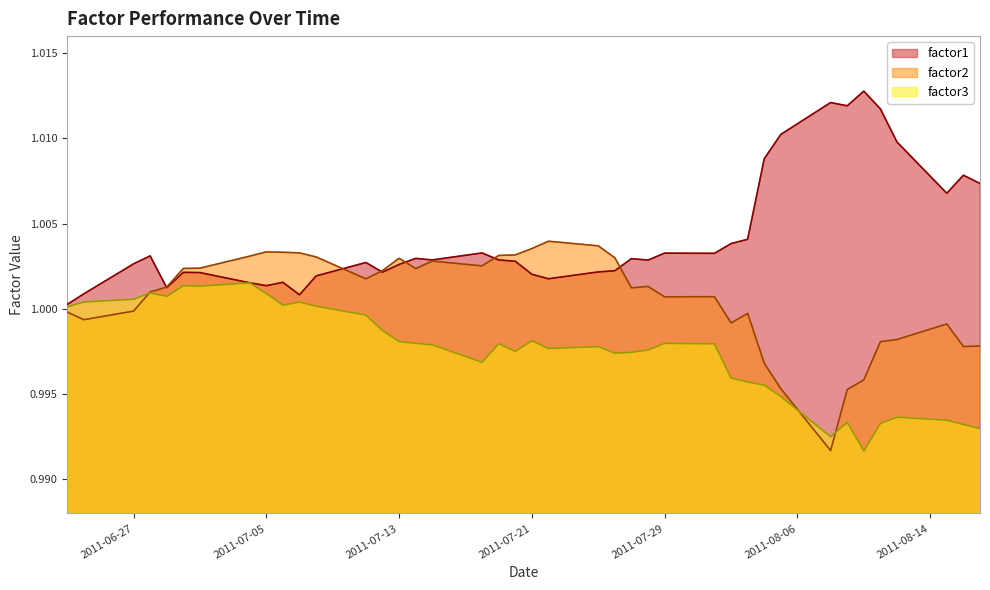

How many distinct data groups are displayed?

3